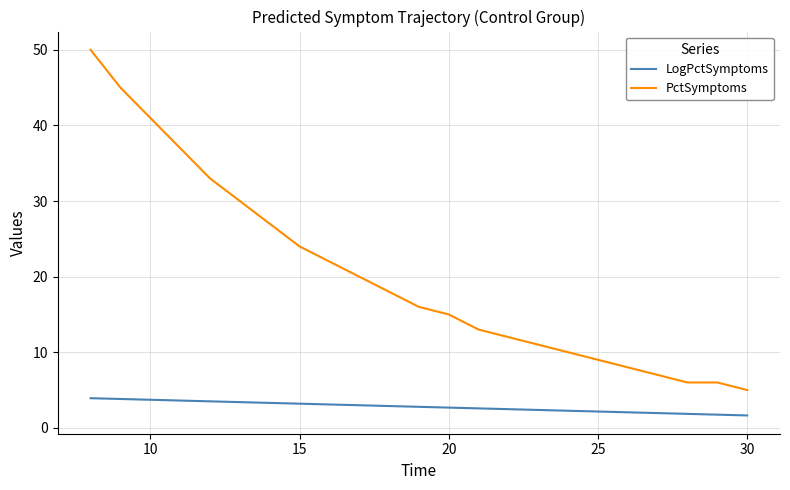

True or false: PctSymptoms and LogPctSymptoms cross at least once.

False